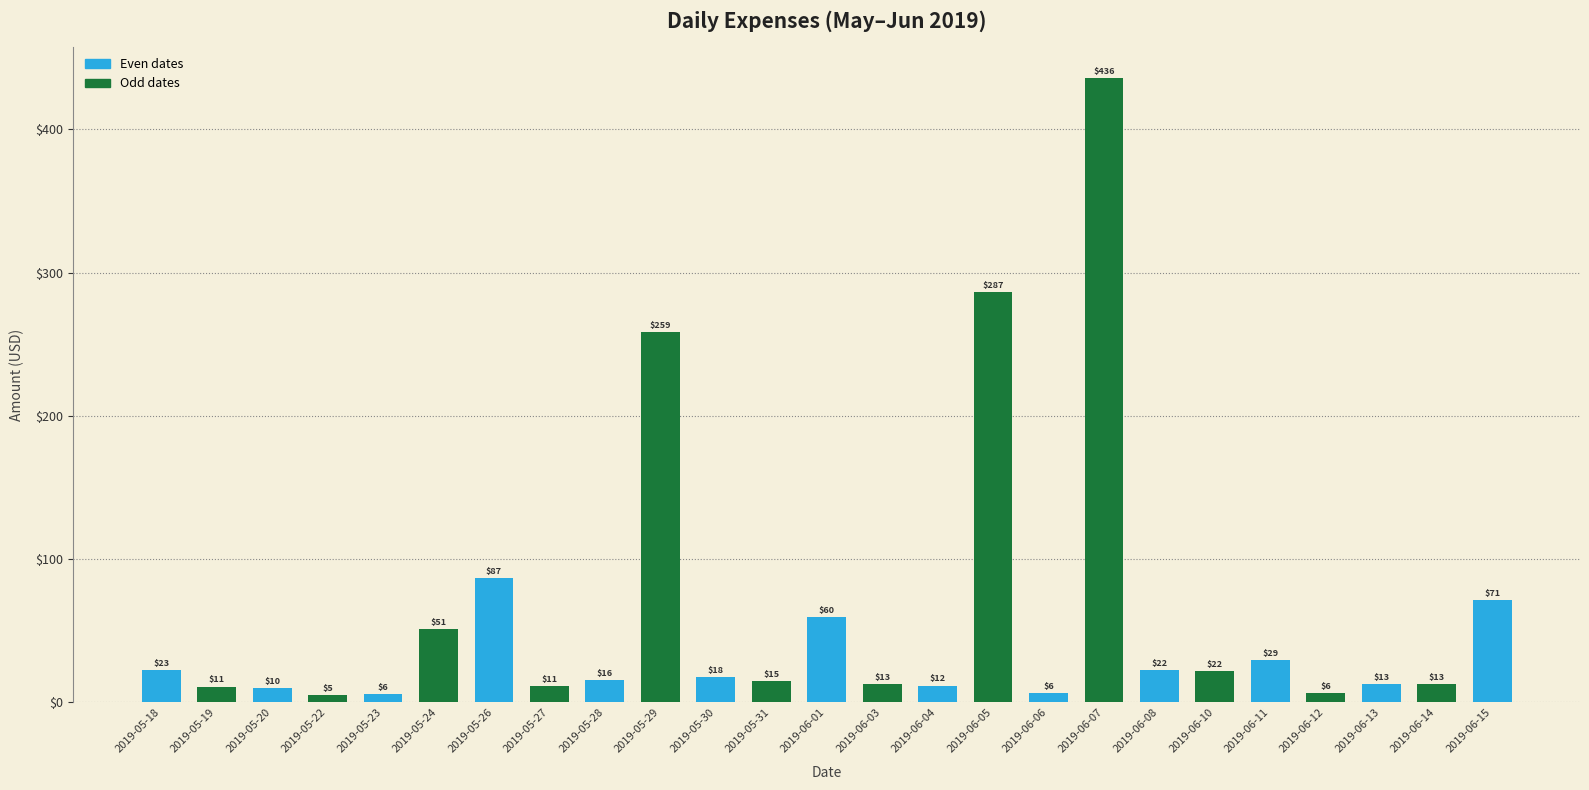

How many bars are there in total?

25